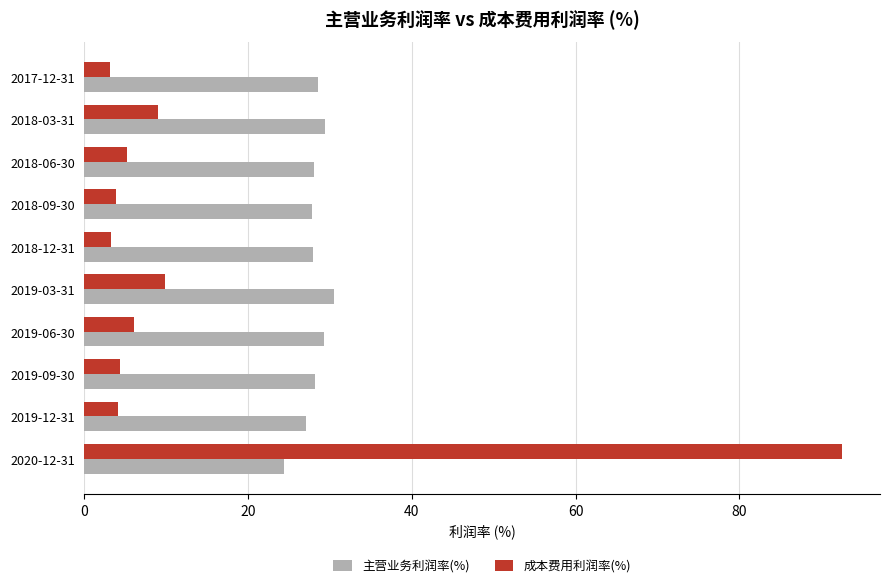

What is the sum of all 成本费用利润率(%) values?

141.1